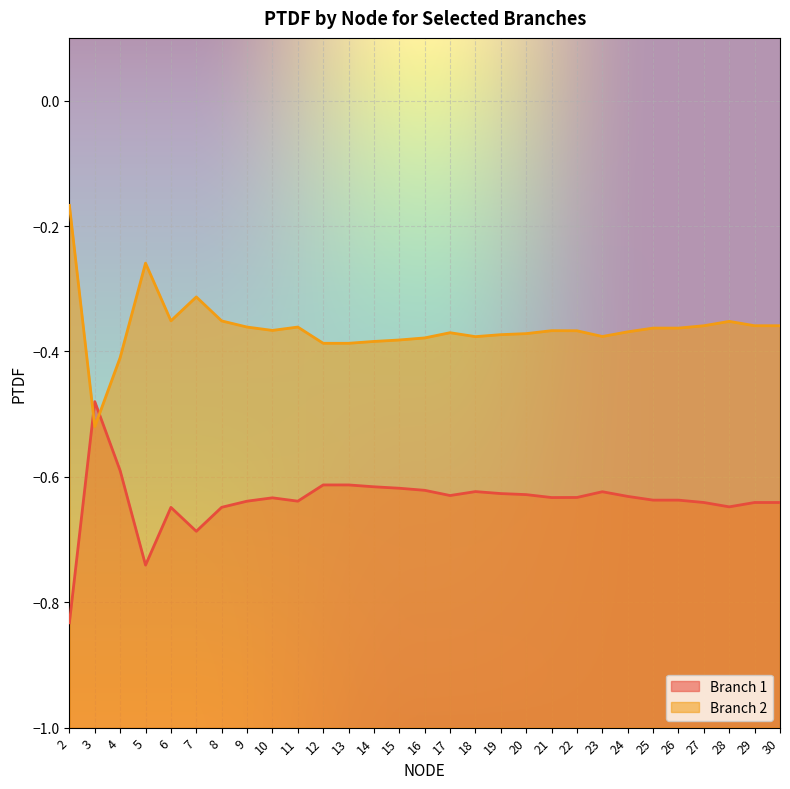

Which series ends up on top after the final intersection of Branch 2 and Branch 1?

Branch 2